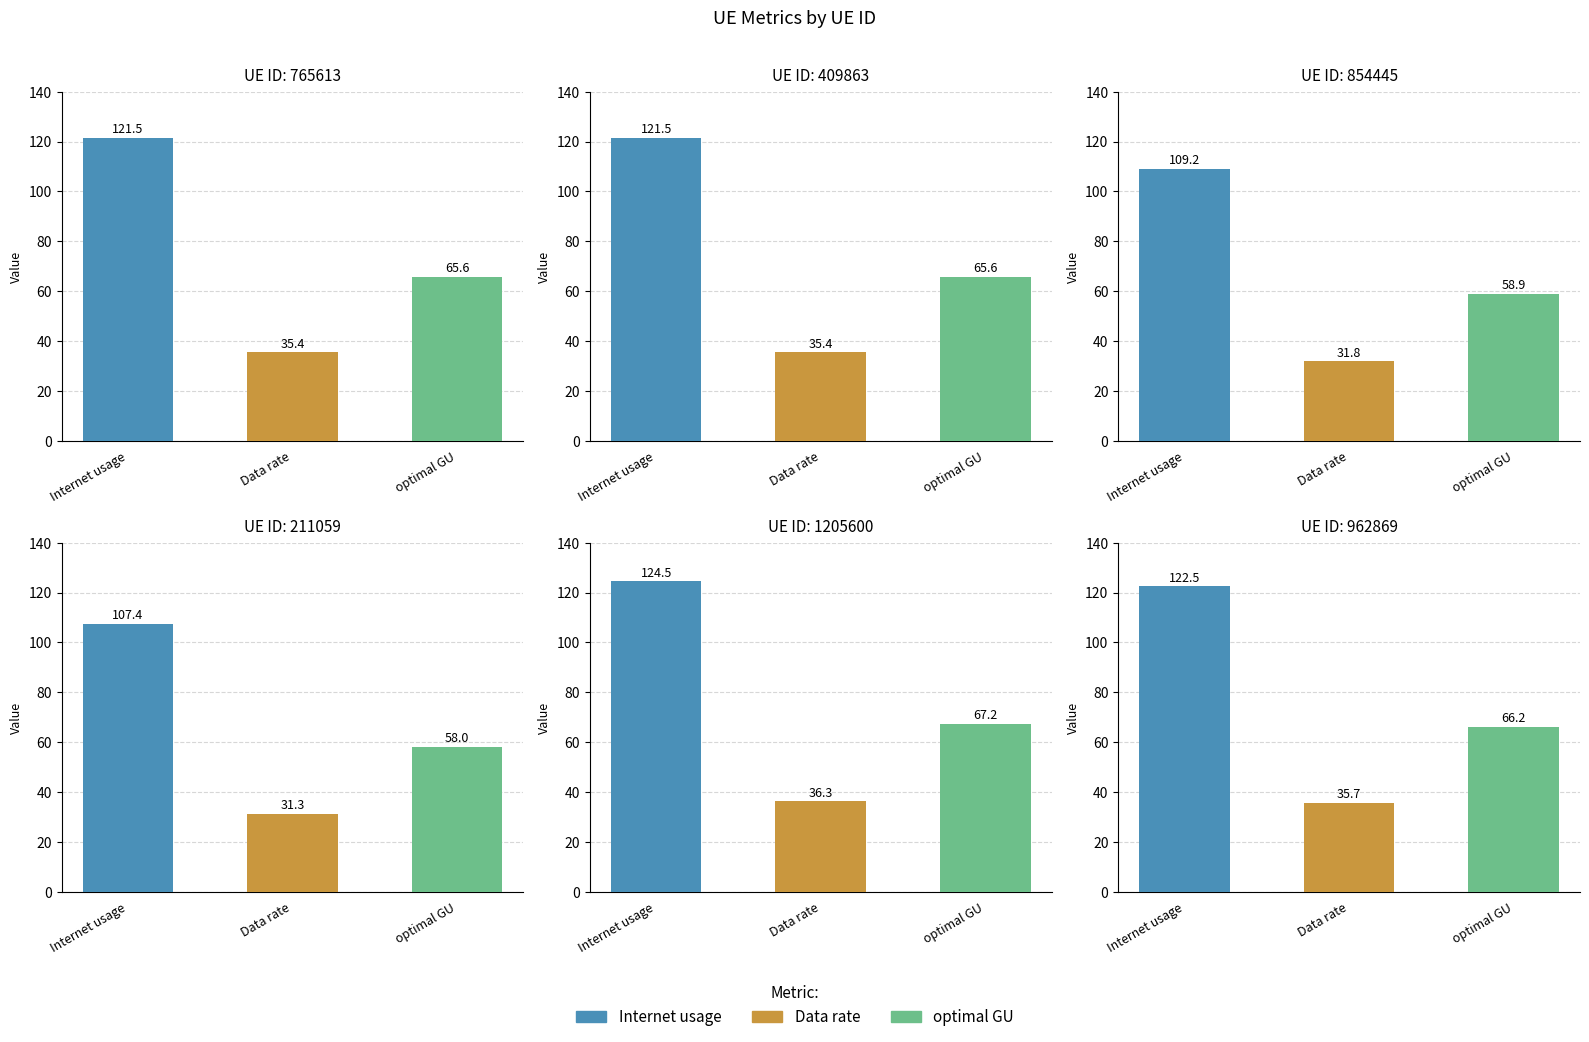

Where does the Data rate series first go above 35?

765613